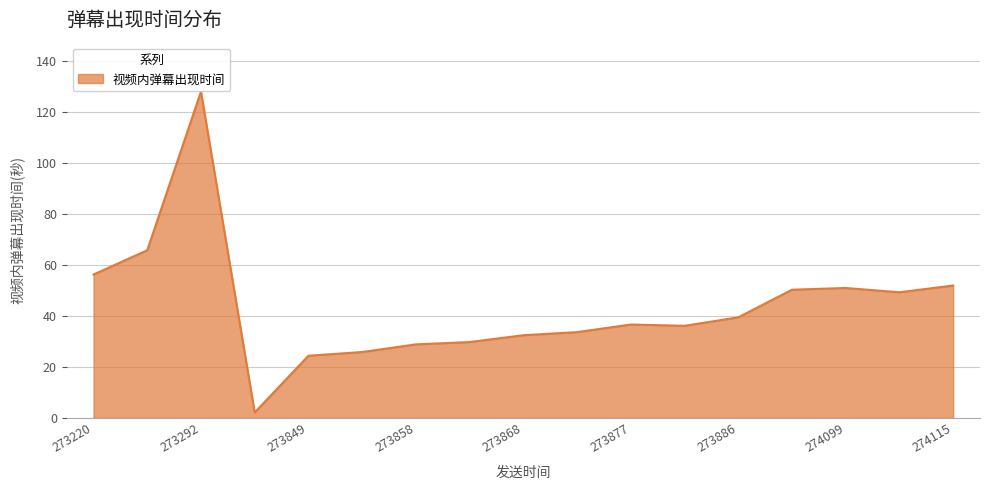

What is the maximum value shown in the chart?

128.1